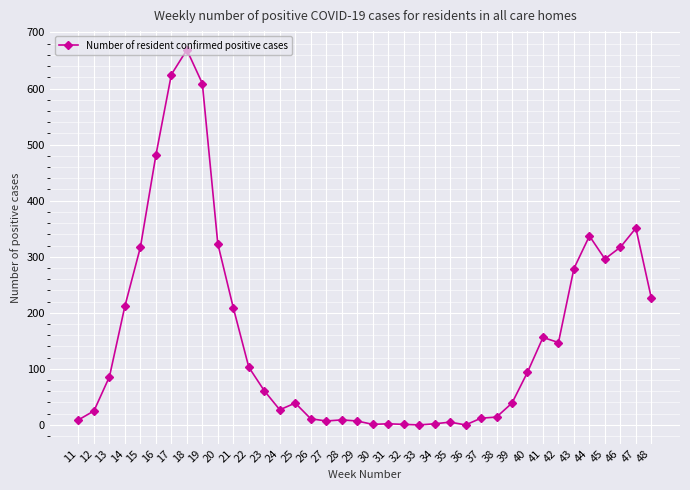

Is it true that the value at 33 is 276?

False